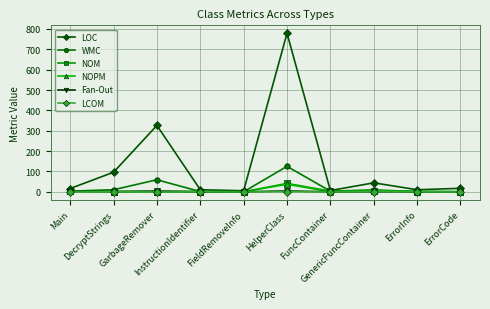

What is the total value across all series at GarbageRemover?

389.0